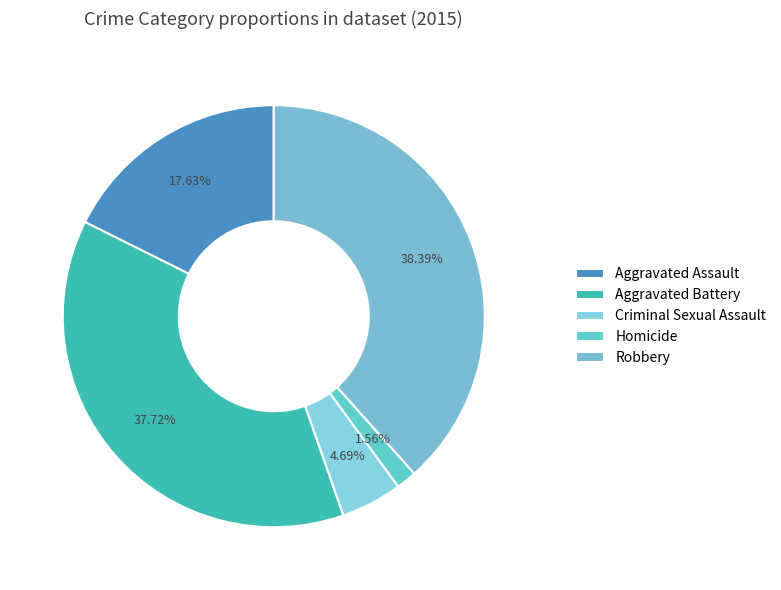

Which category has the smallest portion of the pie?

Homicide